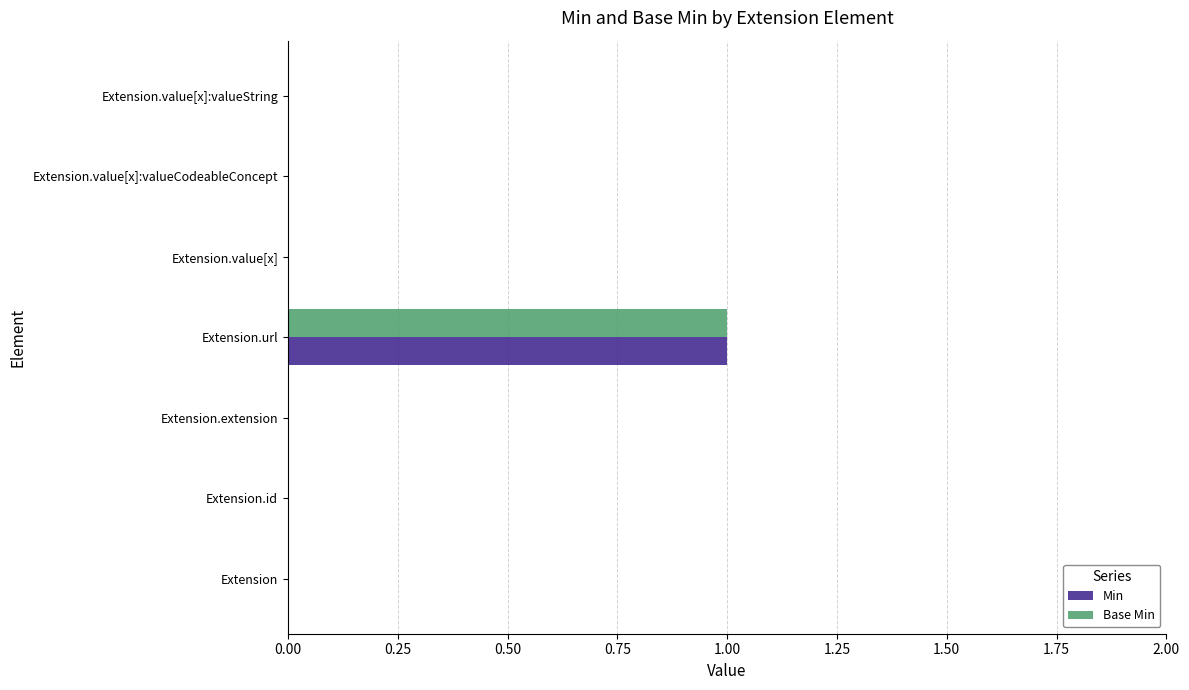

At which category is the sum across all series the highest?

Extension.url